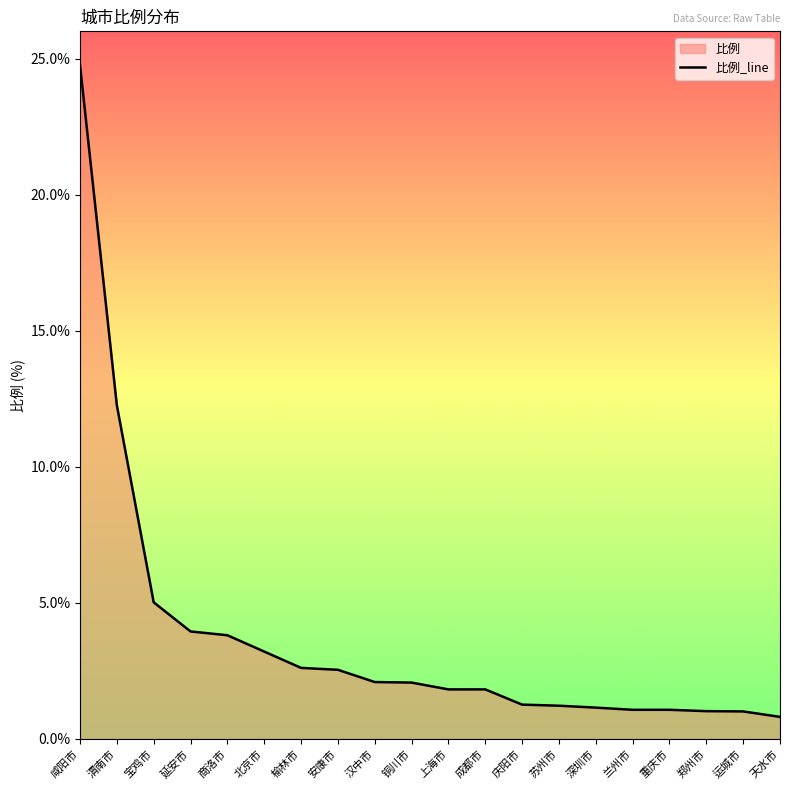

Rank the categories by value from lowest to highest.

天水市, 运城市, 郑州市, 兰州市, 重庆市, 深圳市, 苏州市, 庆阳市, 上海市, 成都市, 铜川市, 汉中市, 安康市, 榆林市, 北京市, 商洛市, 延安市, 宝鸡市, 渭南市, 咸阳市